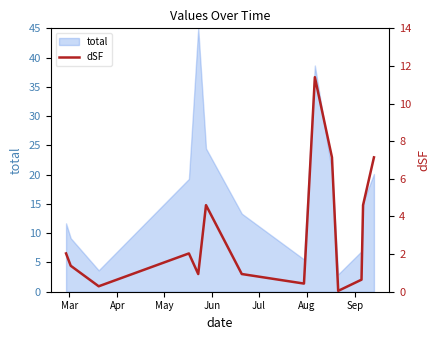

Does the chart have visible grid lines?

No